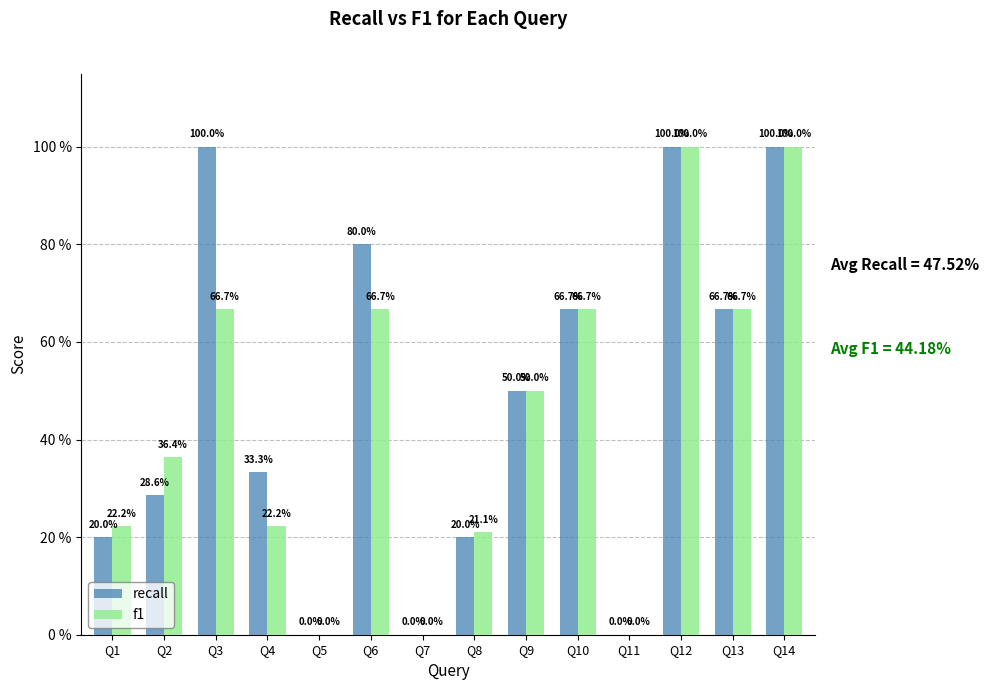

Are the bars horizontal?

No